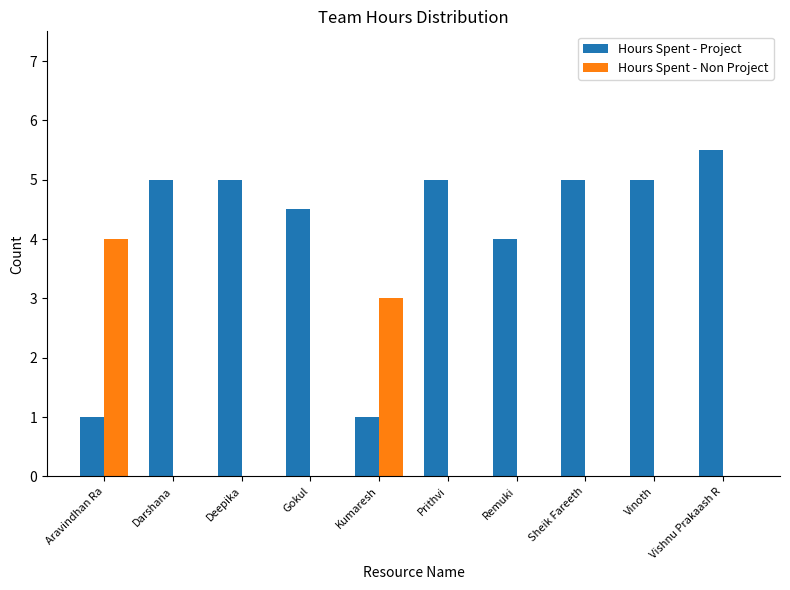

Is it true that Hours Spent - Non Project equals 0.0 at Remuki?

True